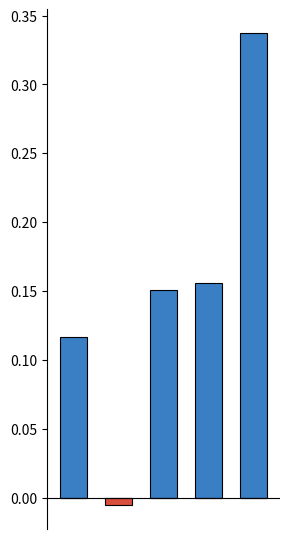

The Target-Actuals% (negative) series shows 0.0 at 2. True or false?

True